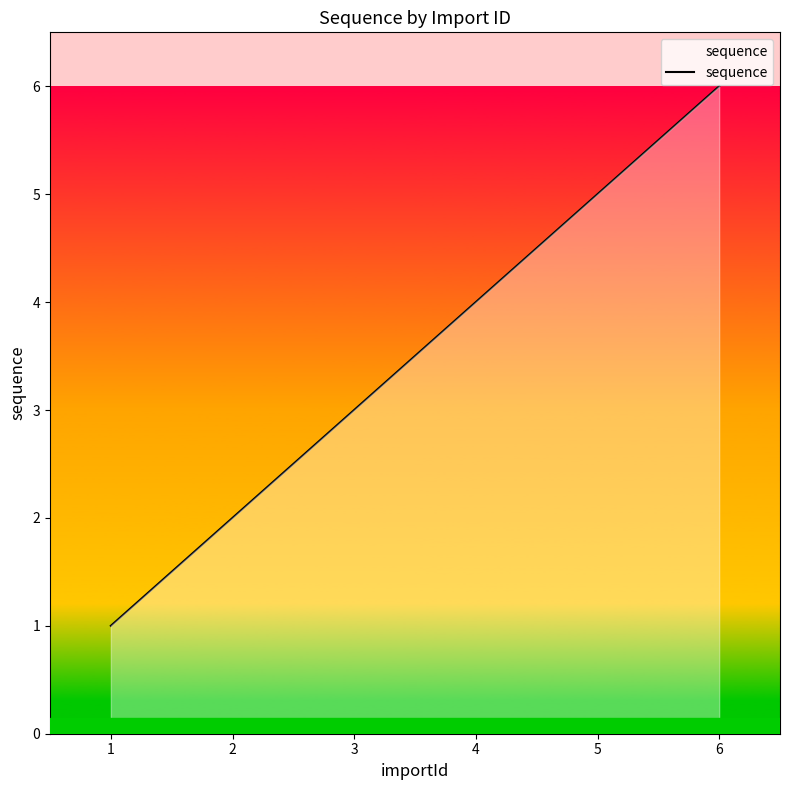

True or false: the data shows 6 at 6.

True